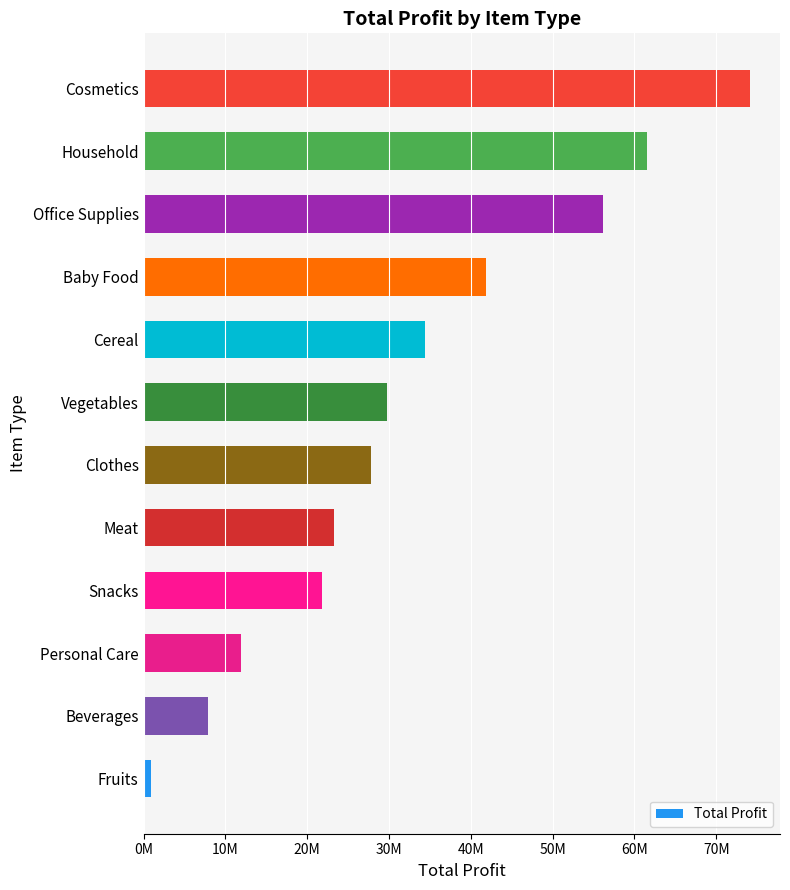

Rank the categories by value from lowest to highest.

Fruits, Beverages, Personal Care, Snacks, Meat, Clothes, Vegetables, Cereal, Baby Food, Office Supplies, Household, Cosmetics